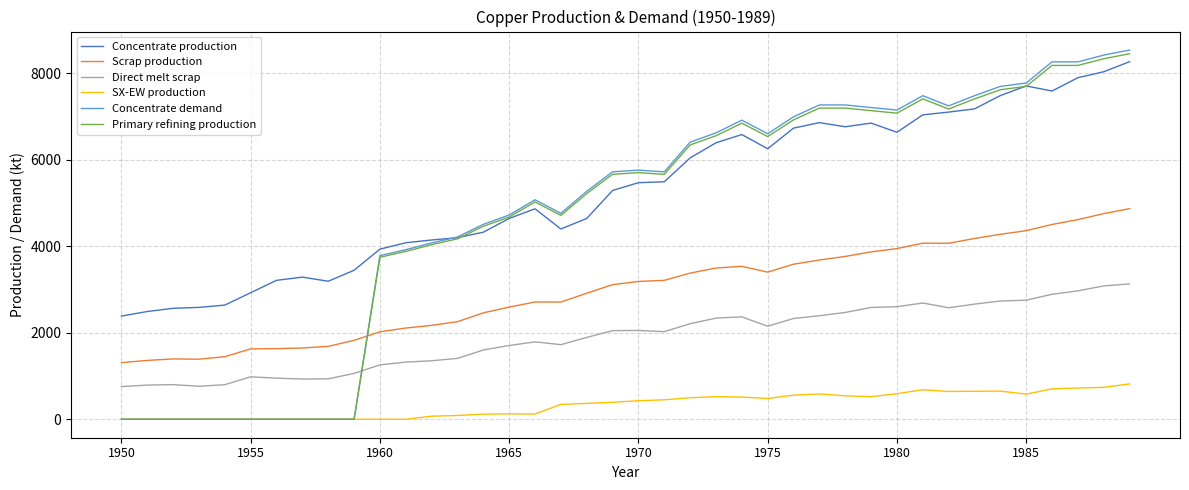

What are all the series names shown in the legend?

Concentrate production, Scrap production, Direct melt scrap, SX-EW production, Concentrate demand, Primary refining production